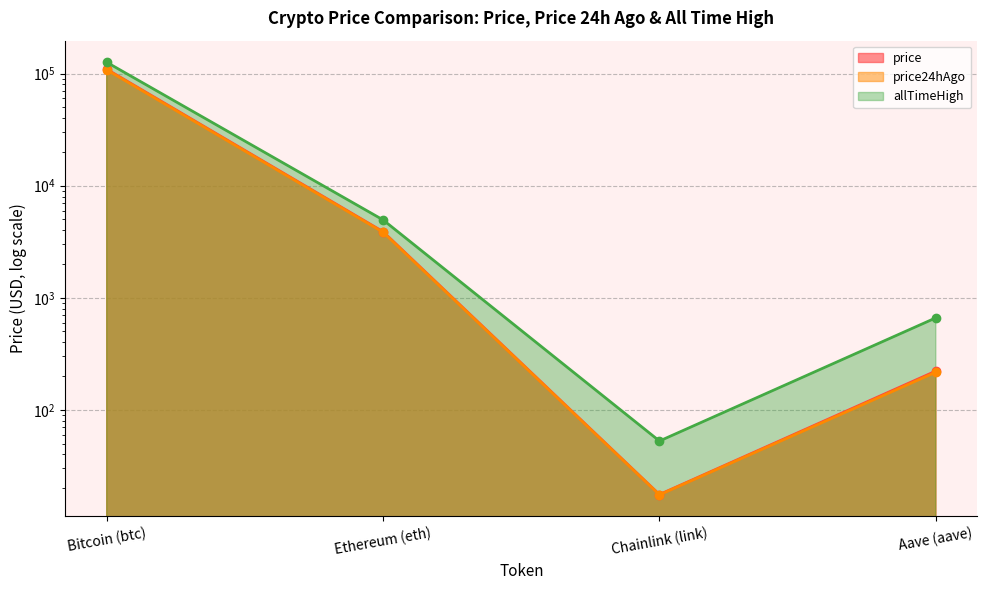

What is the difference between the highest and lowest values at Ethereum (eth)?

1102.8